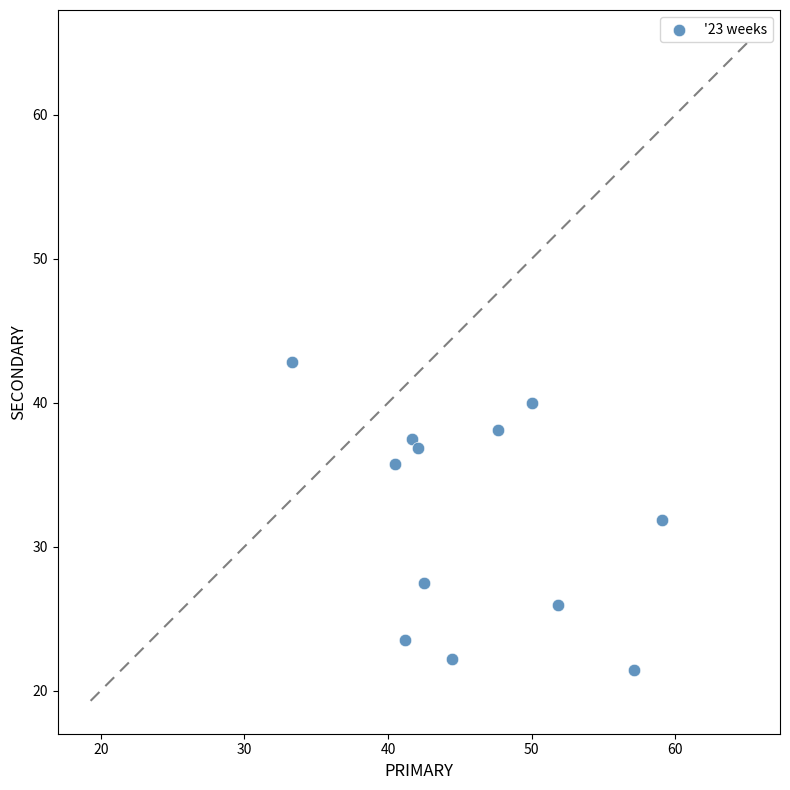

What is the range of Y values (max minus min)?

21.4